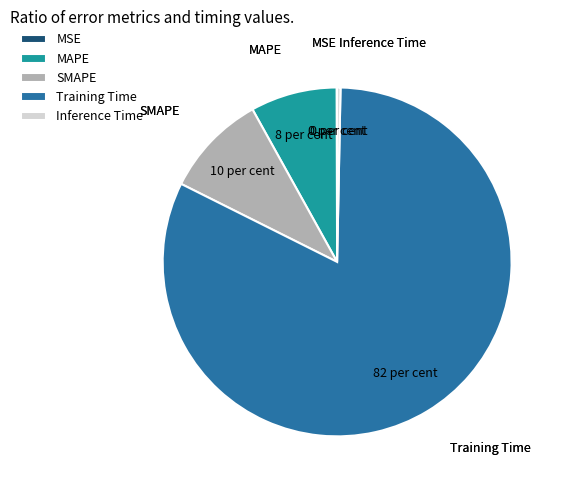

Which slice represents more than half of the pie?

Training Time